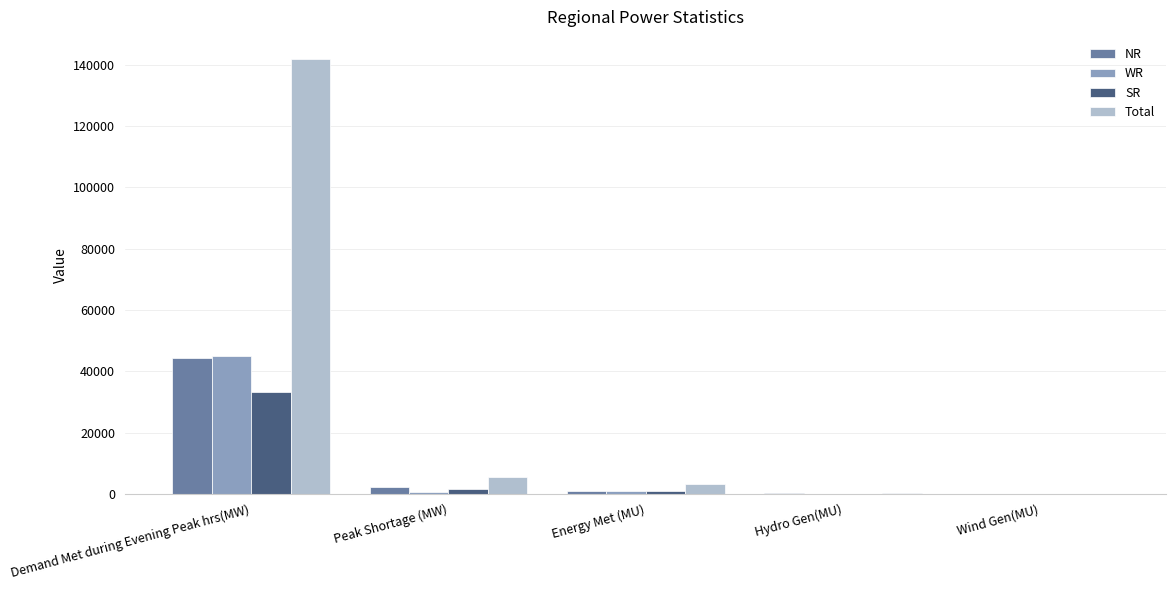

How many series are shown in this chart?

4